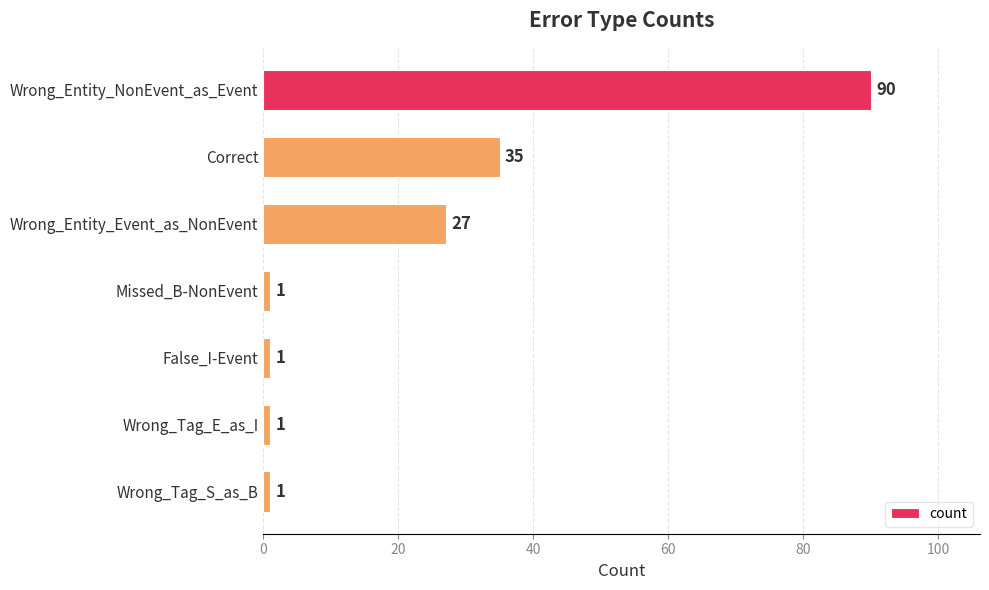

What is the average value?

22